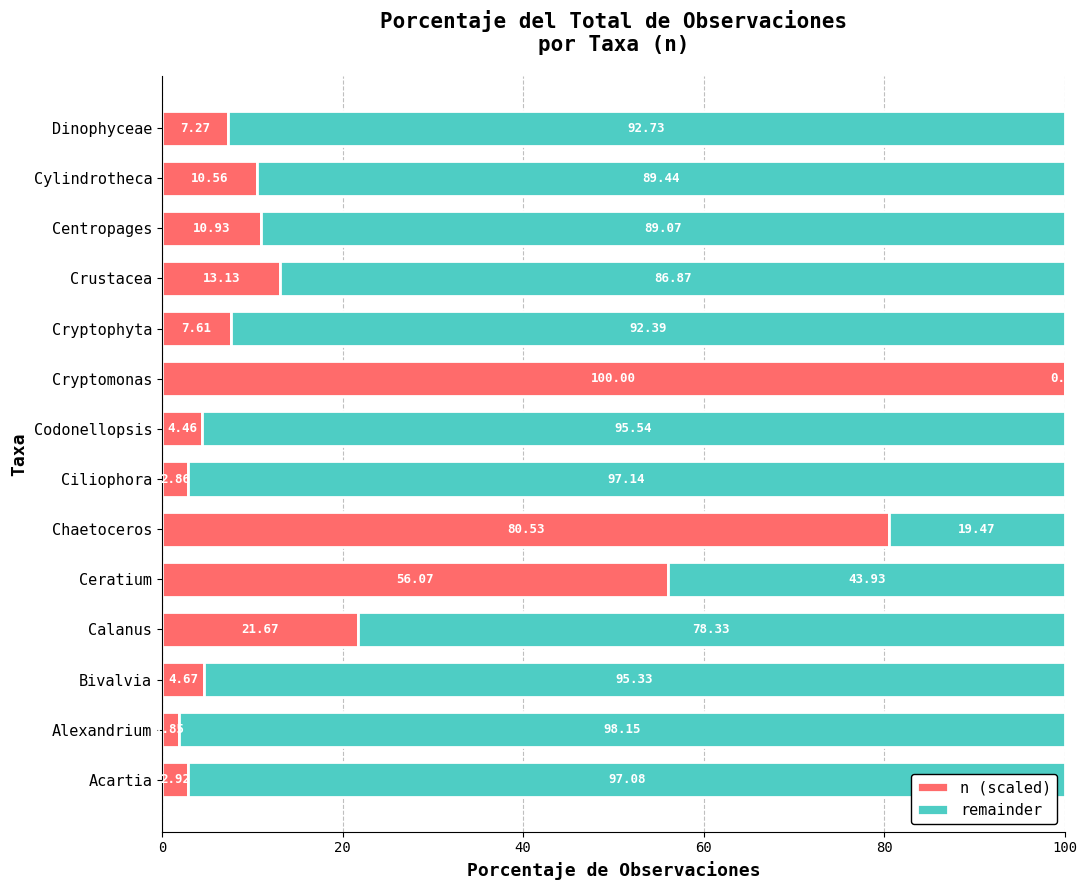

At which label does n (scaled) reach its peak?

Cryptomonas